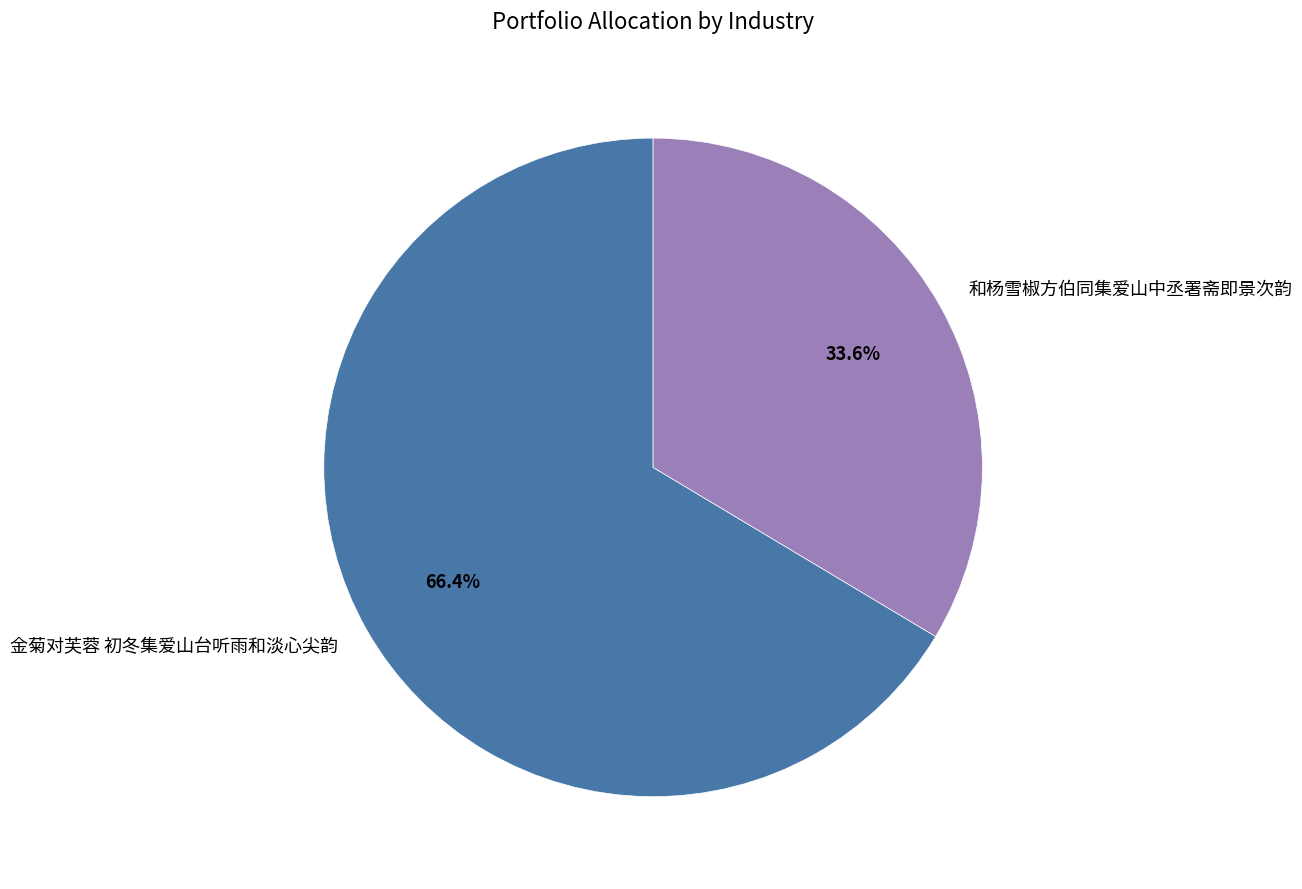

The 和杨雪椒方伯同集爱山中丞署斋即景次韵 slice represents 34% of the pie. True or false?

True